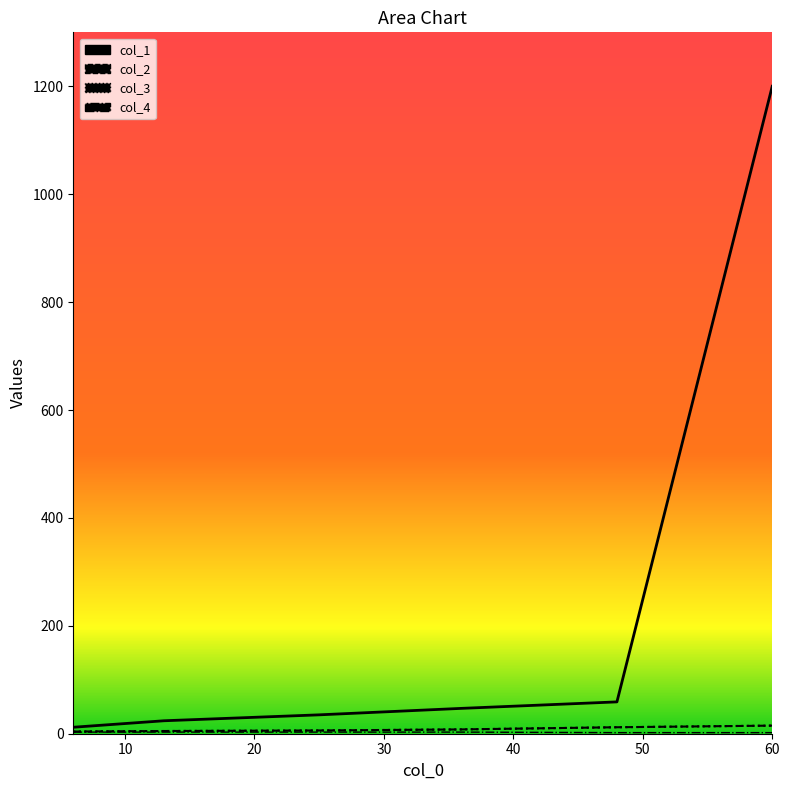

How many col_4 line values are between 2 and 3?

6